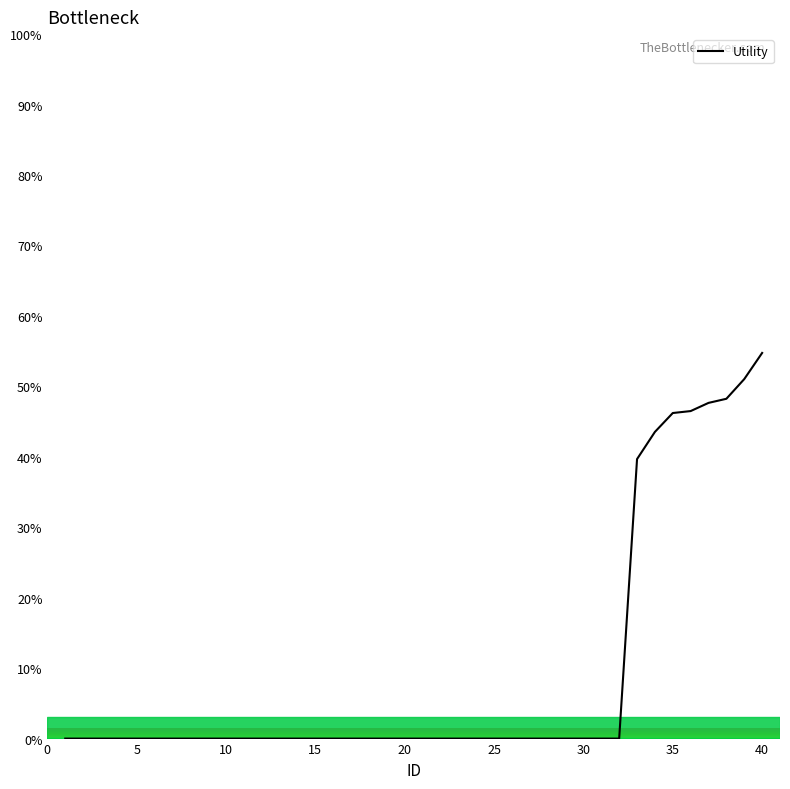

Does the chart display data point markers on the line(s)?

No